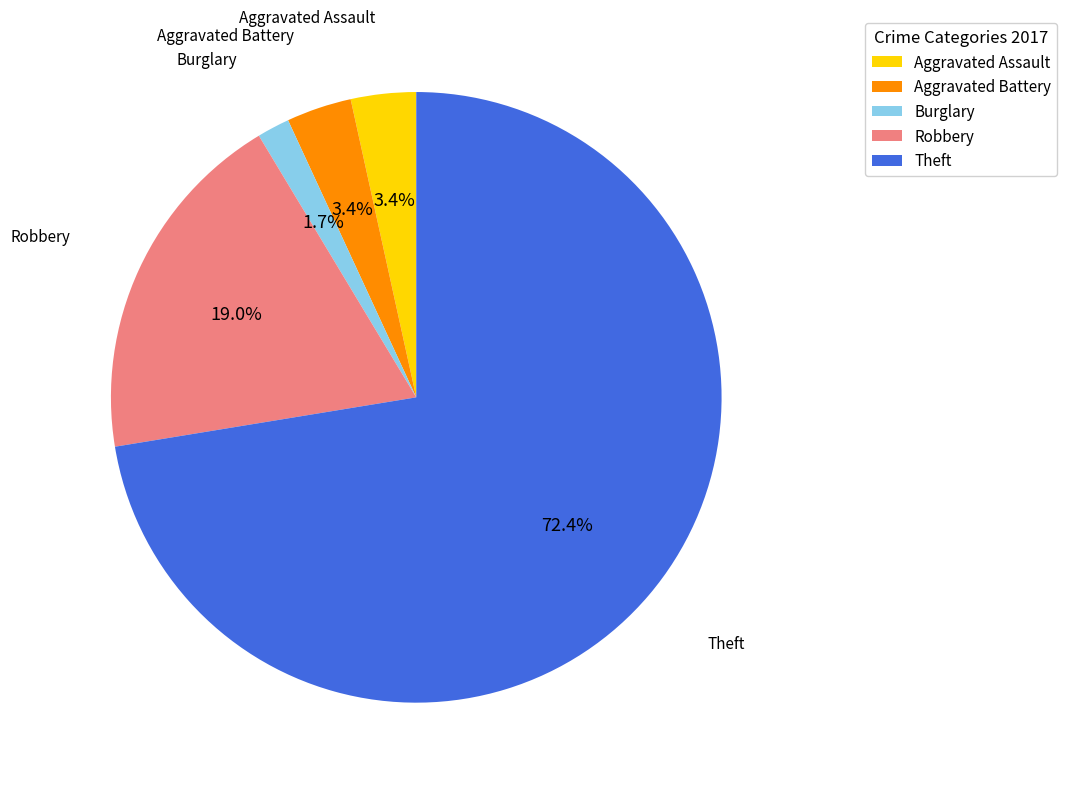

Is there a majority slice in this chart?

Yes